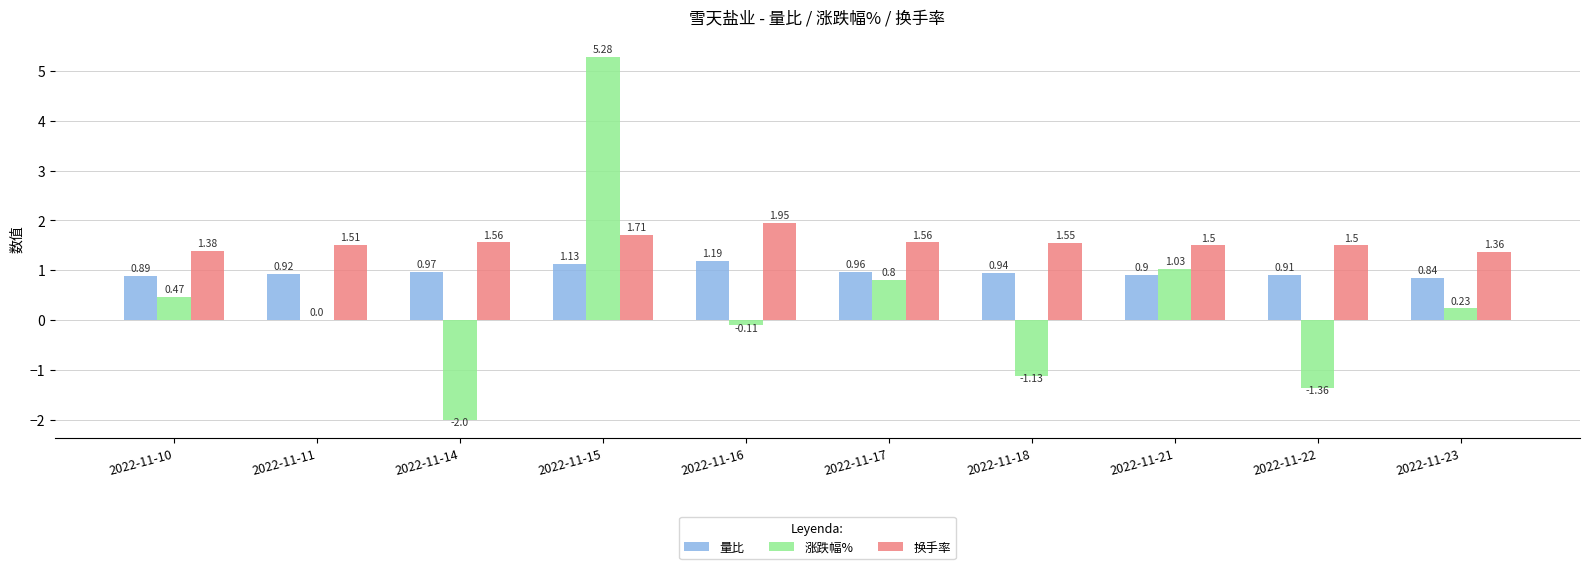

Between 2022-11-15 and 2022-11-18, which series saw the biggest shift?

涨跌幅%